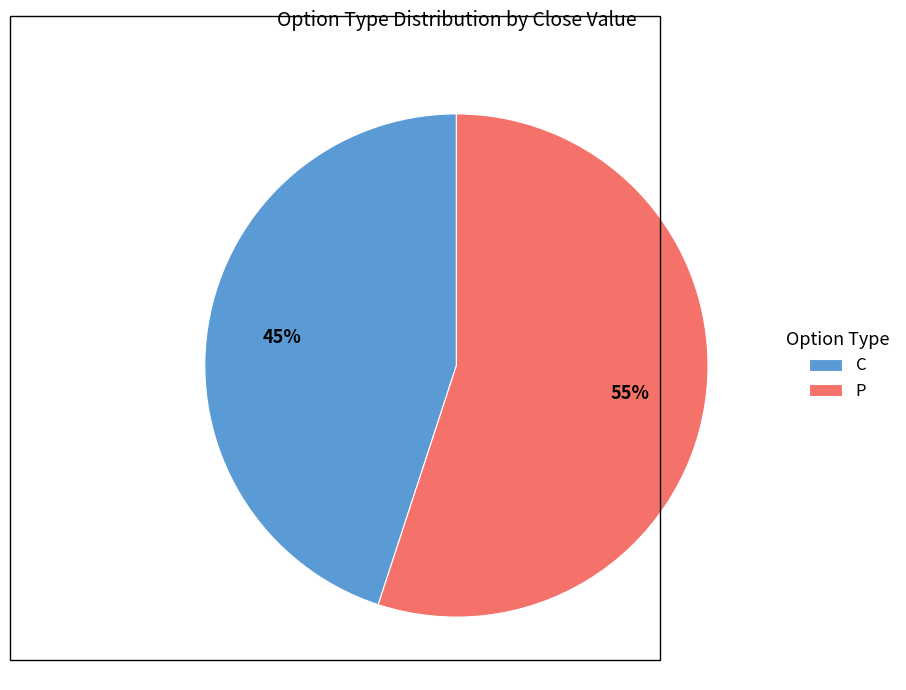

To the nearest percent, what is the average slice percentage?

50%